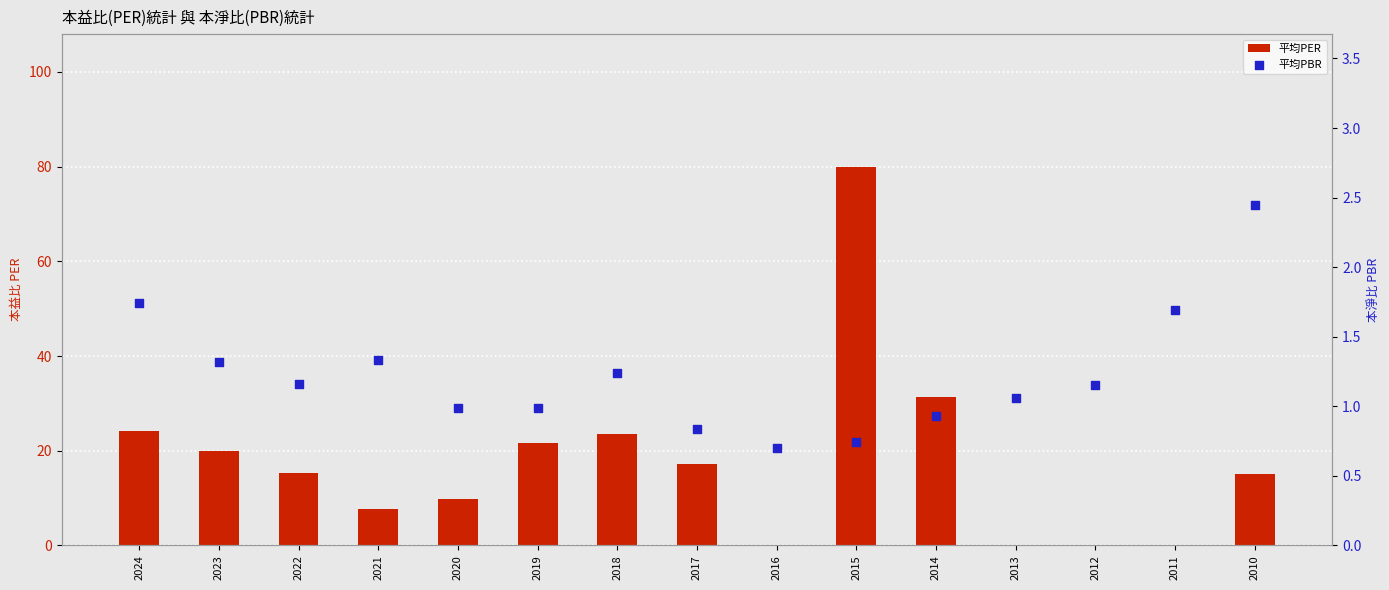

At which category is the sum across all series the highest?

2015